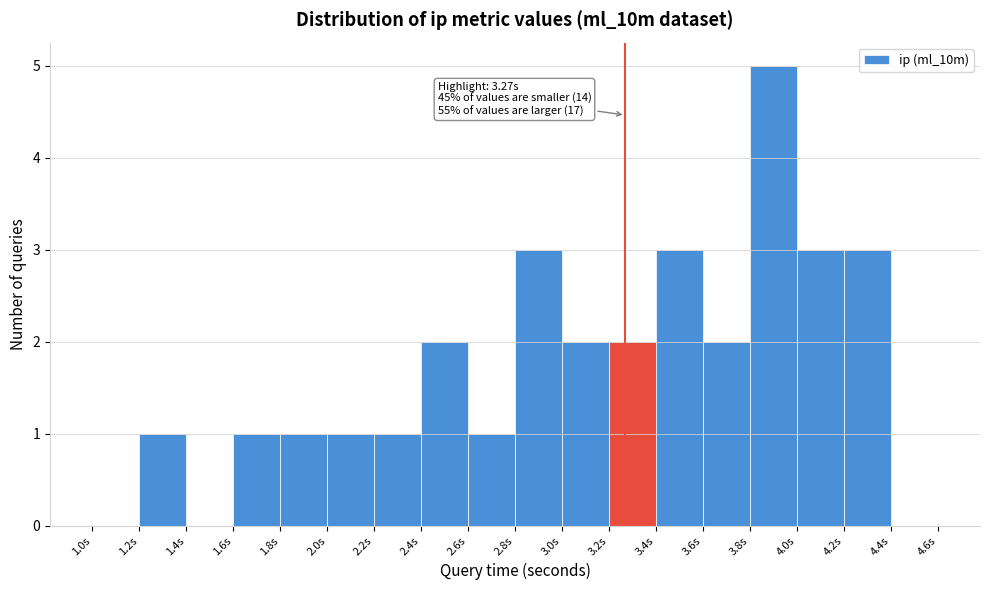

Which range on the x-axis has the tallest bar?

3.8 to 4.0